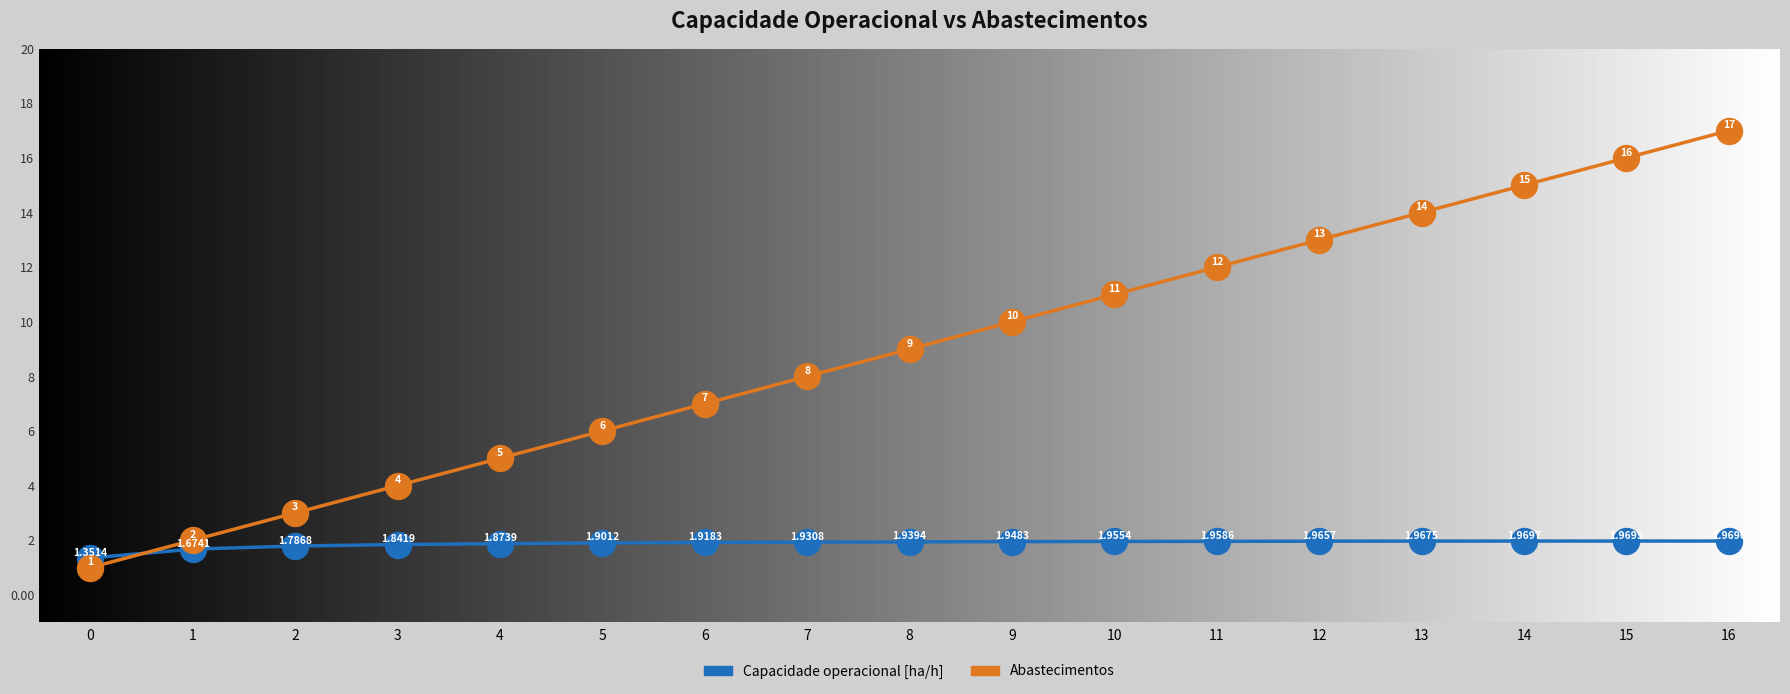

What is the total value across all series at 12?

15.0